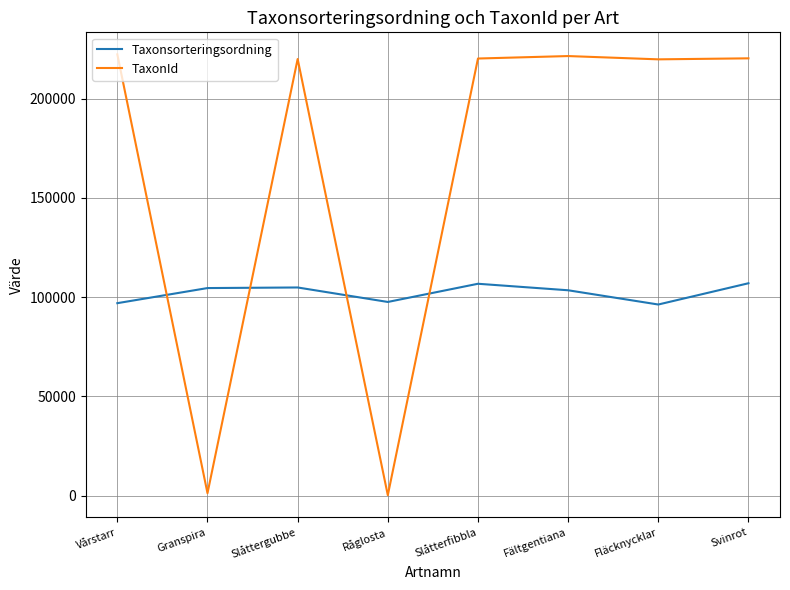

Read the Taxonsorteringsordning value at Vårstarr.

96926